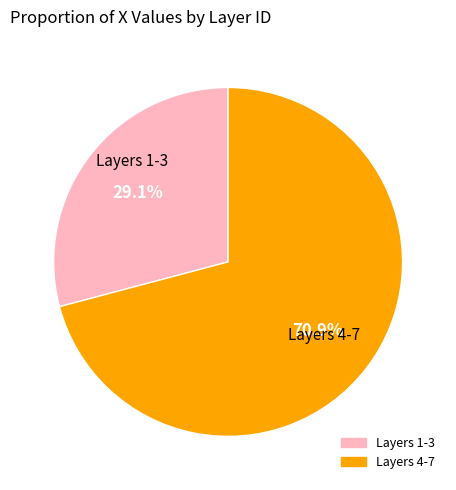

Does any single category account for the majority?

Yes